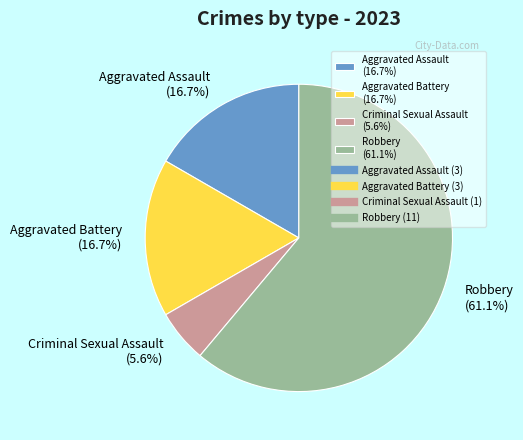

Is Robbery the majority of the pie?

Yes